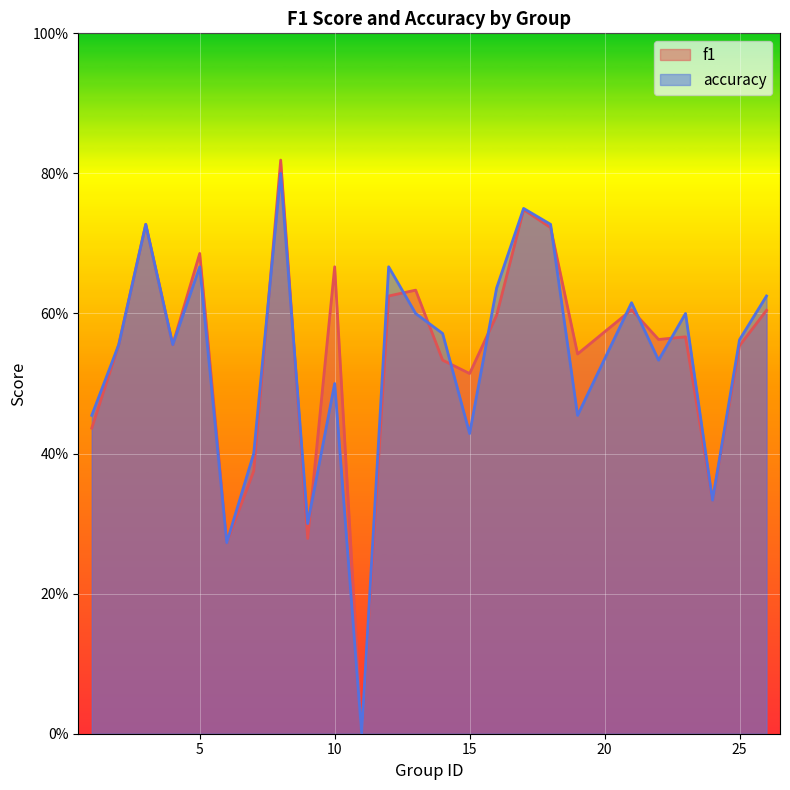

What is the average value of the f1 series?

0.5